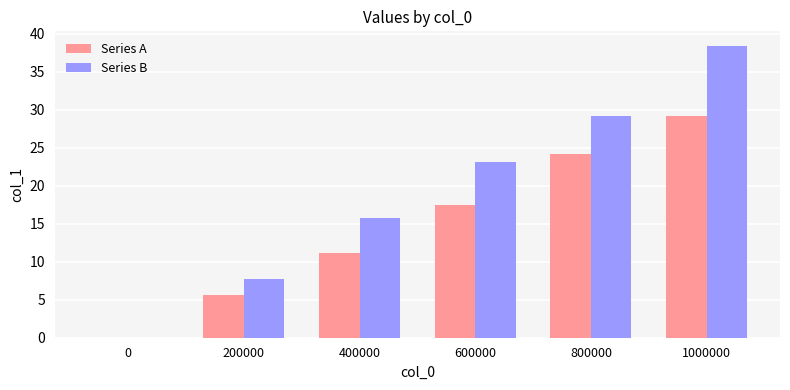

True or false: Series B has a value of 38.6 at 800000.

False